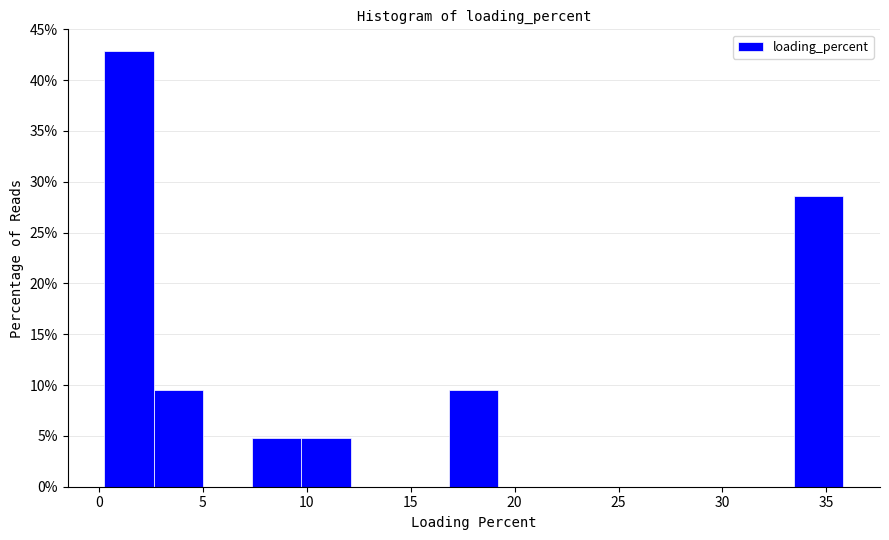

Reading left to right, transcribe this chart: for each bar, give the range it covers on the x-axis and its height. Neither the bar edges nor the heights are printed on the chart, so give them approximately, as read against the axes.

0.5 to 2.5: 43.0
2.5 to 5.0: 9.5
5.0 to 7.5: 0
7.5 to 10.0: 5.0
10.0 to 12.0: 5.0
12.0 to 14.5: 0
14.5 to 17.0: 0
17.0 to 19.0: 9.5
19.0 to 21.5: 0
21.5 to 24.0: 0
24.0 to 26.5: 0
26.5 to 28.5: 0
28.5 to 31.0: 0
31.0 to 33.5: 0
33.5 to 36.0: 28.5